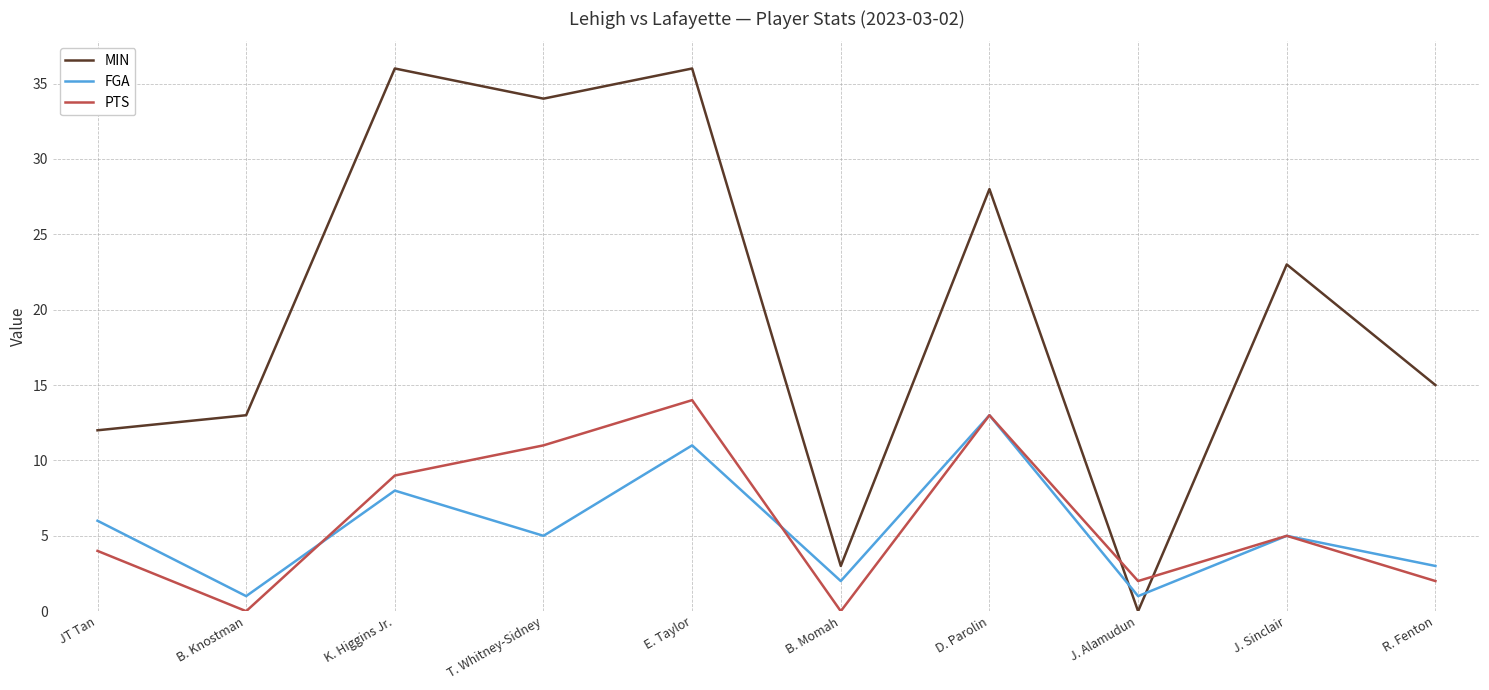

Reading right to left, what are all the values shown in this chart?

MIN: R. Fenton=15	J. Sinclair=23	J. Alamudun=0	D. Parolin=28	B. Momah=3	E. Taylor=36	T. Whitney-Sidney=34	K. Higgins Jr.=36	B. Knostman=13	JT Tan=12
FGA: R. Fenton=3	J. Sinclair=5	J. Alamudun=1	D. Parolin=13	B. Momah=2	E. Taylor=11	T. Whitney-Sidney=5	K. Higgins Jr.=8	B. Knostman=1	JT Tan=6
PTS: R. Fenton=2	J. Sinclair=5	J. Alamudun=2	D. Parolin=13	B. Momah=0	E. Taylor=14	T. Whitney-Sidney=11	K. Higgins Jr.=9	B. Knostman=0	JT Tan=4